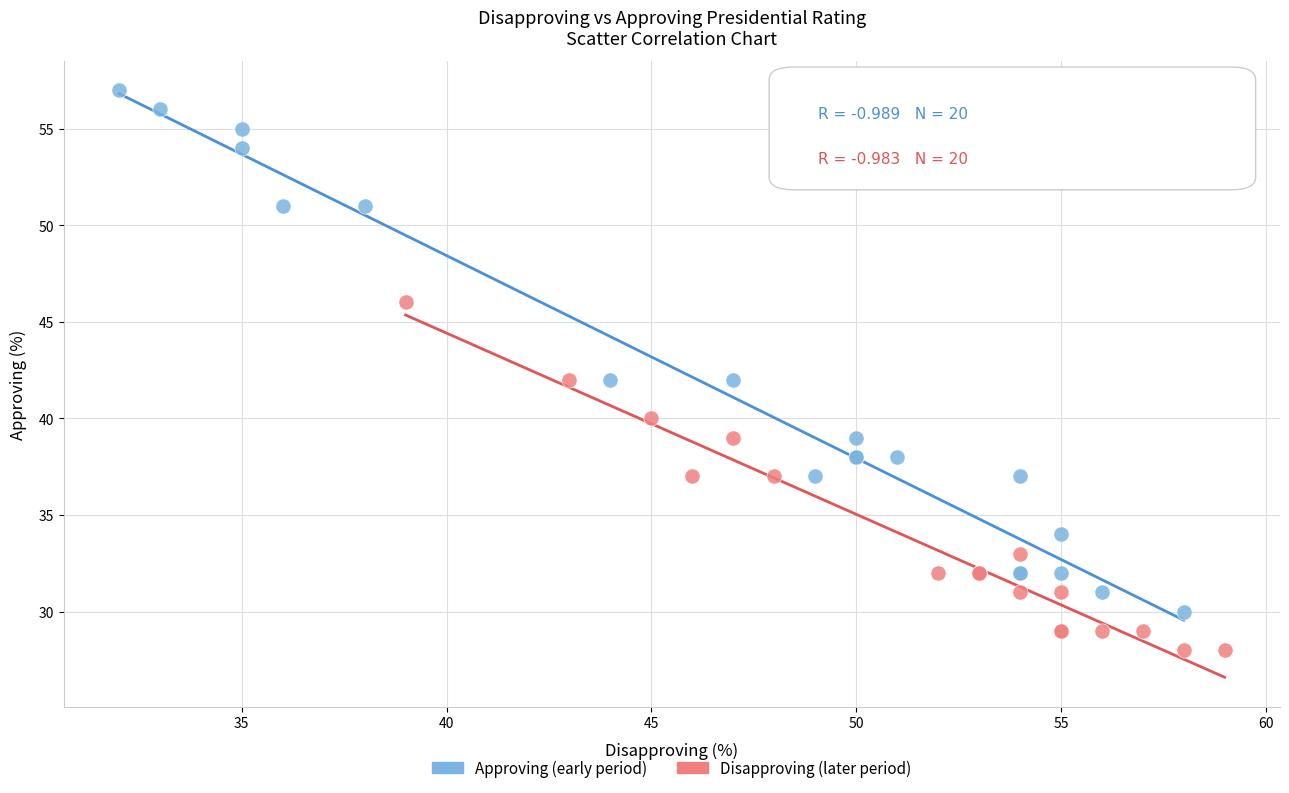

Which series has the largest Y range (max minus min)?

Approving (early period)